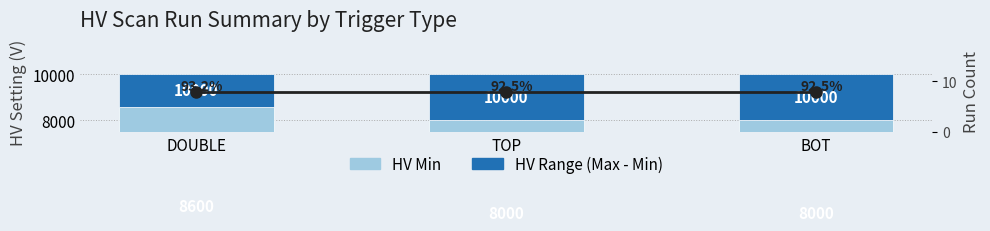

What is the label of the 1st bar from the left?

DOUBLE